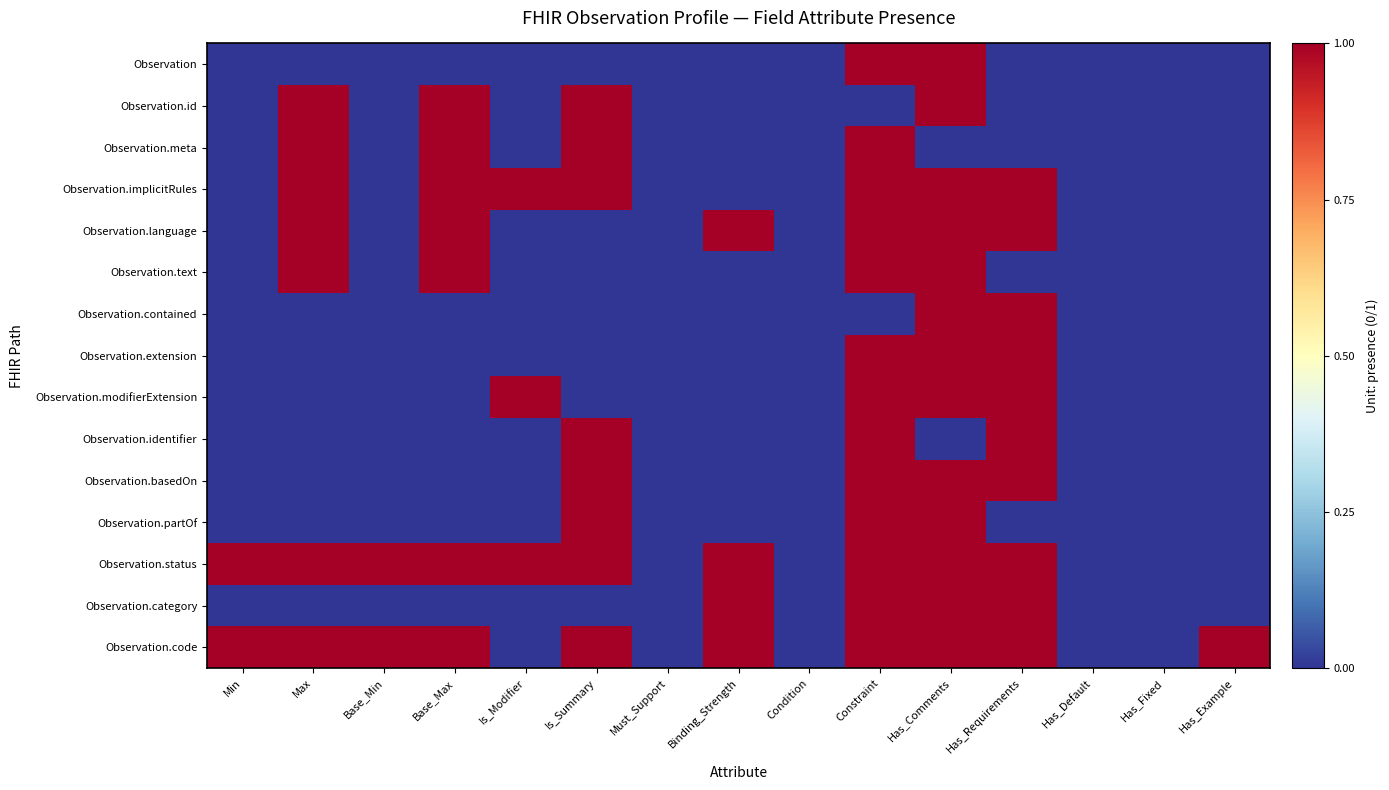

Which series has the largest total across all categories?

Observation.status